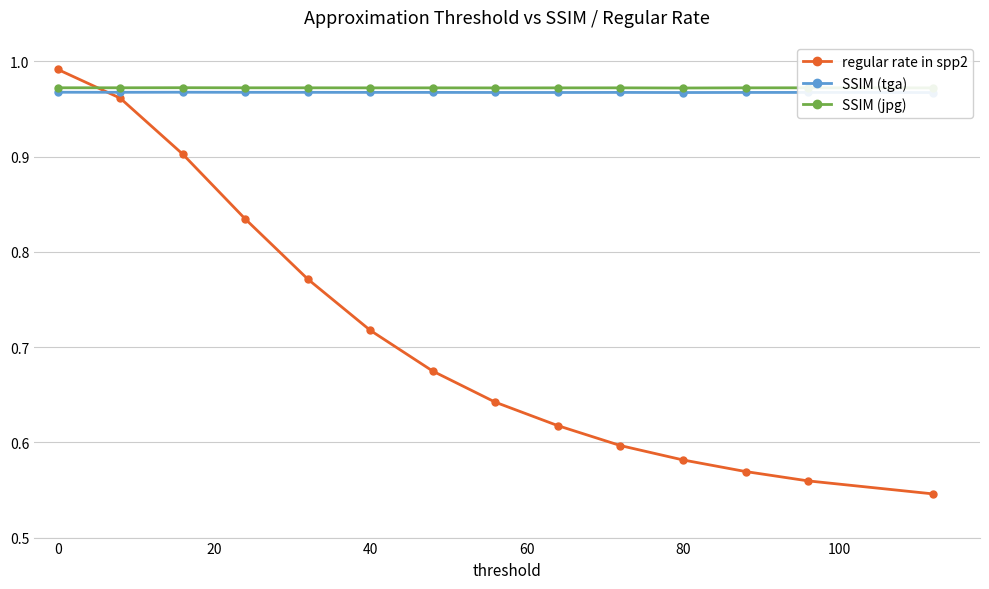

How many lines are shown in the chart?

3